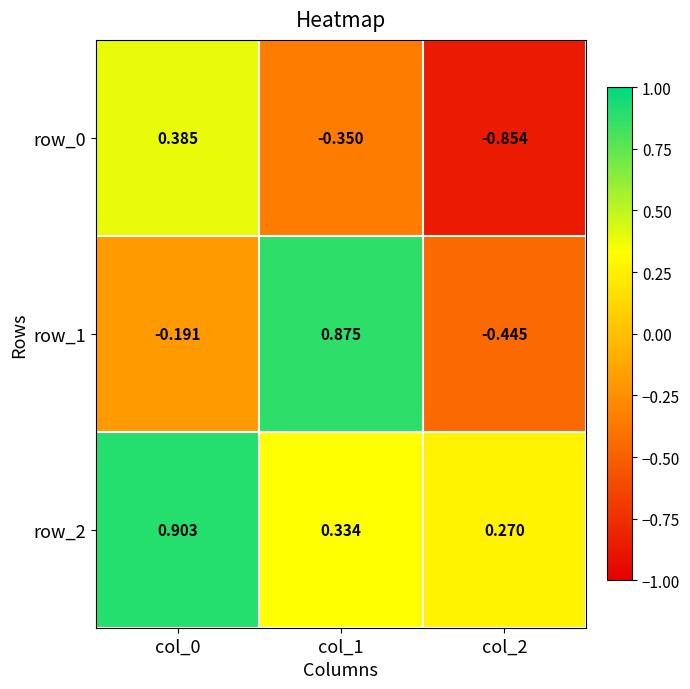

Reading left to right, what are all the values shown in this chart?

row_0: 0.4	-0.4	-0.9
row_1: -0.2	0.9	-0.4
row_2: 0.9	0.3	0.3